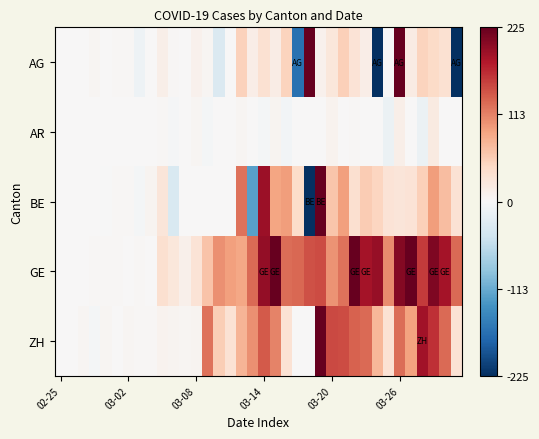

Reading left to right, list all the values displayed in this chart.

AG: 0	1	1	4	1	2	3	-12	0	14	3	1	9	5	-32	0	52	15	34	17	50	-168	232	9	25	53	30	15	-364	0	481	18	50	43	34	-626
AR: 0	0	0	0	0	0	0	0	0	2	-2	0	5	-5	0	0	4	1	-5	6	-6	0	0	0	8	1	2	1	1	-13	14	0	-14	20	0	1
BE: 0	0	0	1	-1	2	2	-4	6	28	-34	0	0	0	0	0	123	-123	193	89	95	41	-418	470	62	92	36	58	49	31	28	30	53	94	70	33
GE: 0	1	0	3	2	2	0	3	0	36	26	11	30	64	103	93	87	127	198	240	126	129	143	147	102	123	225	188	196	106	207	230	157	211	187	127
ZH: 0	1	4	-4	4	1	4	3	2	8	6	5	6	123	55	32	76	103	139	111	32	0	0	364	148	147	132	127	74	32	126	91	189	164	128	33